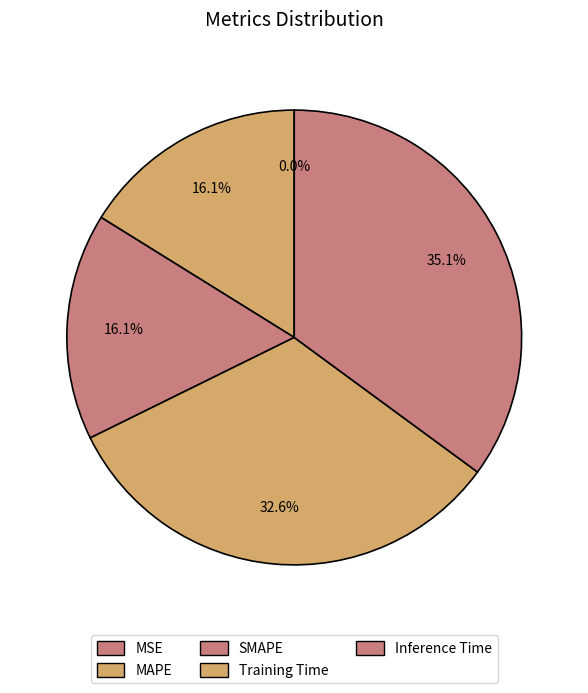

Which slice is the largest?

Inference Time